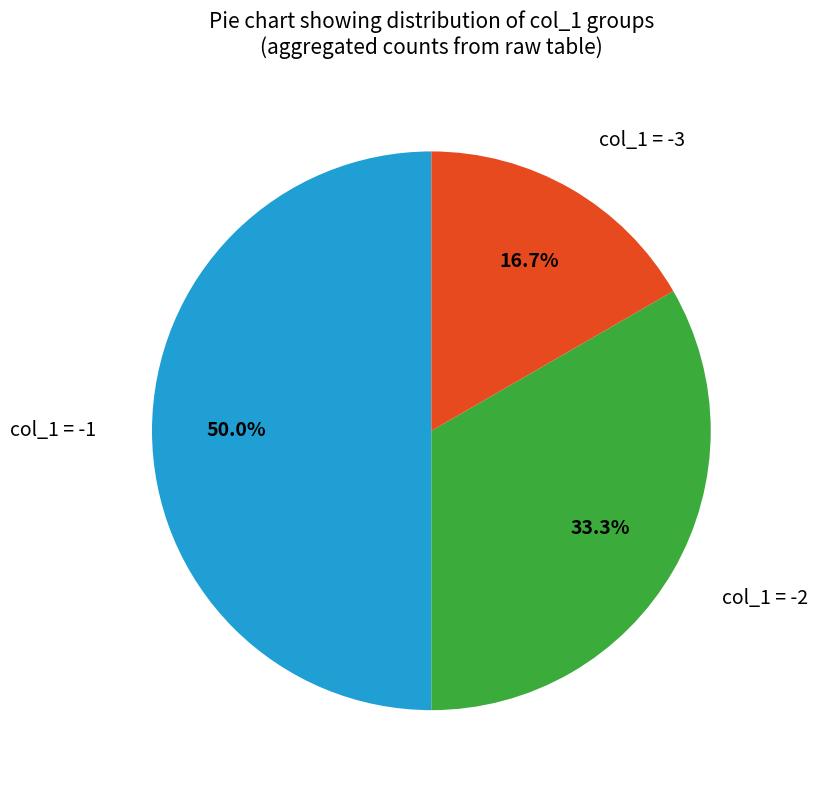

How many segments does this pie chart have?

3